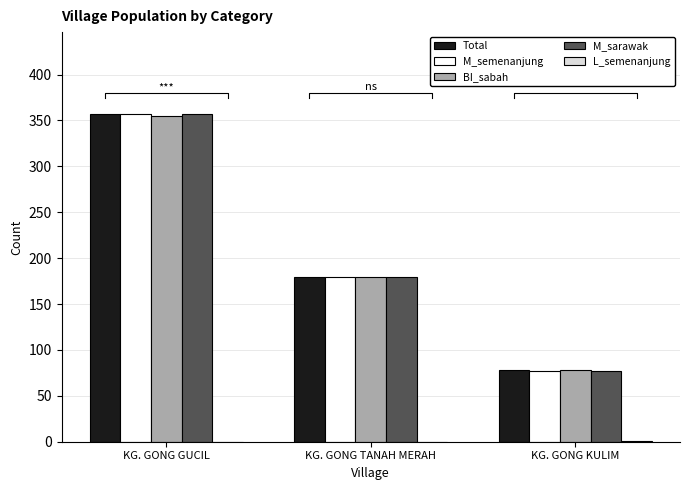

The Total series shows 290 at KG. GONG TANAH MERAH. True or false?

False